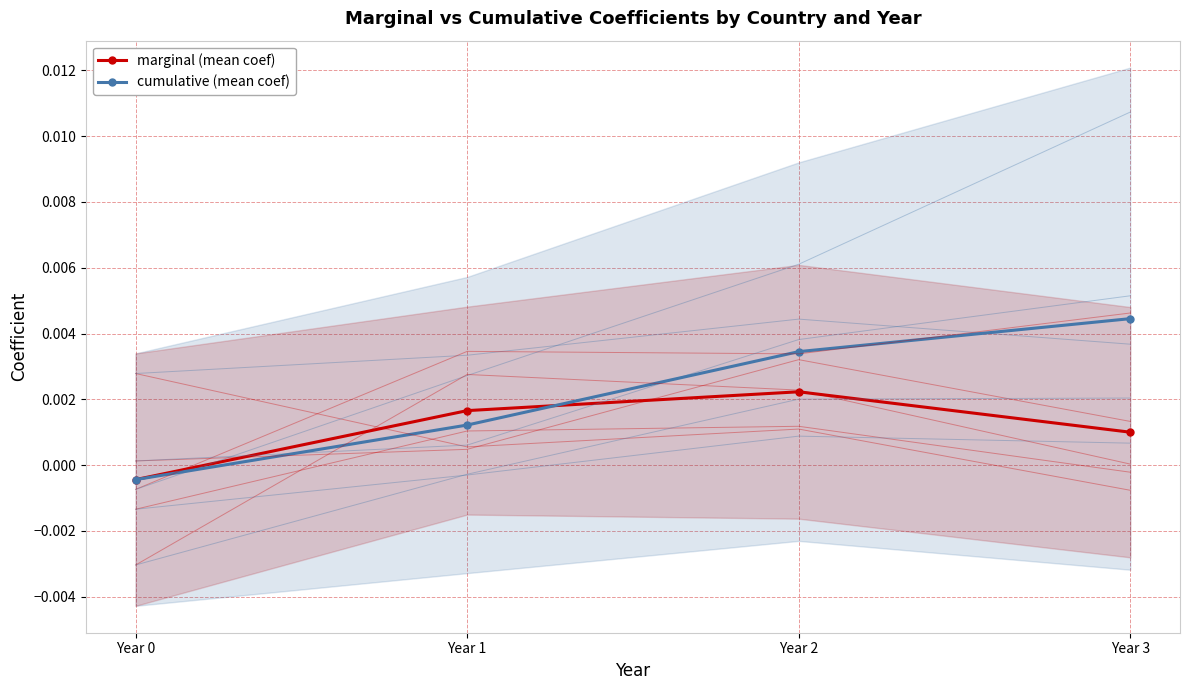

True or false: cumulative (mean coef) has more than 2 points higher than both neighbors.

False